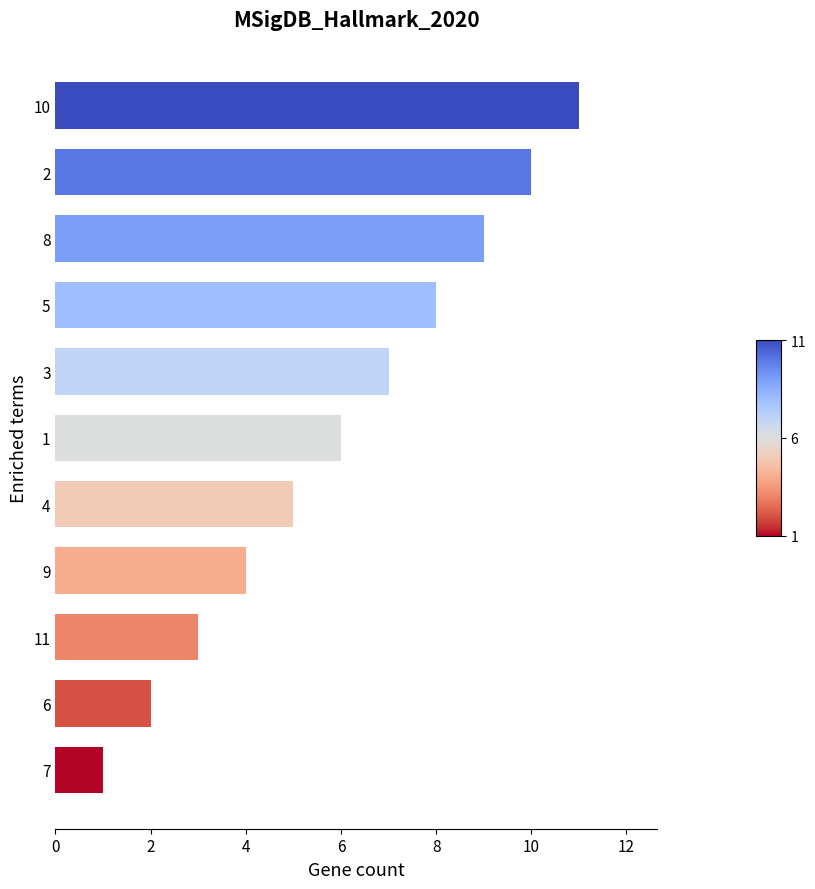

How many series are shown in this chart?

1